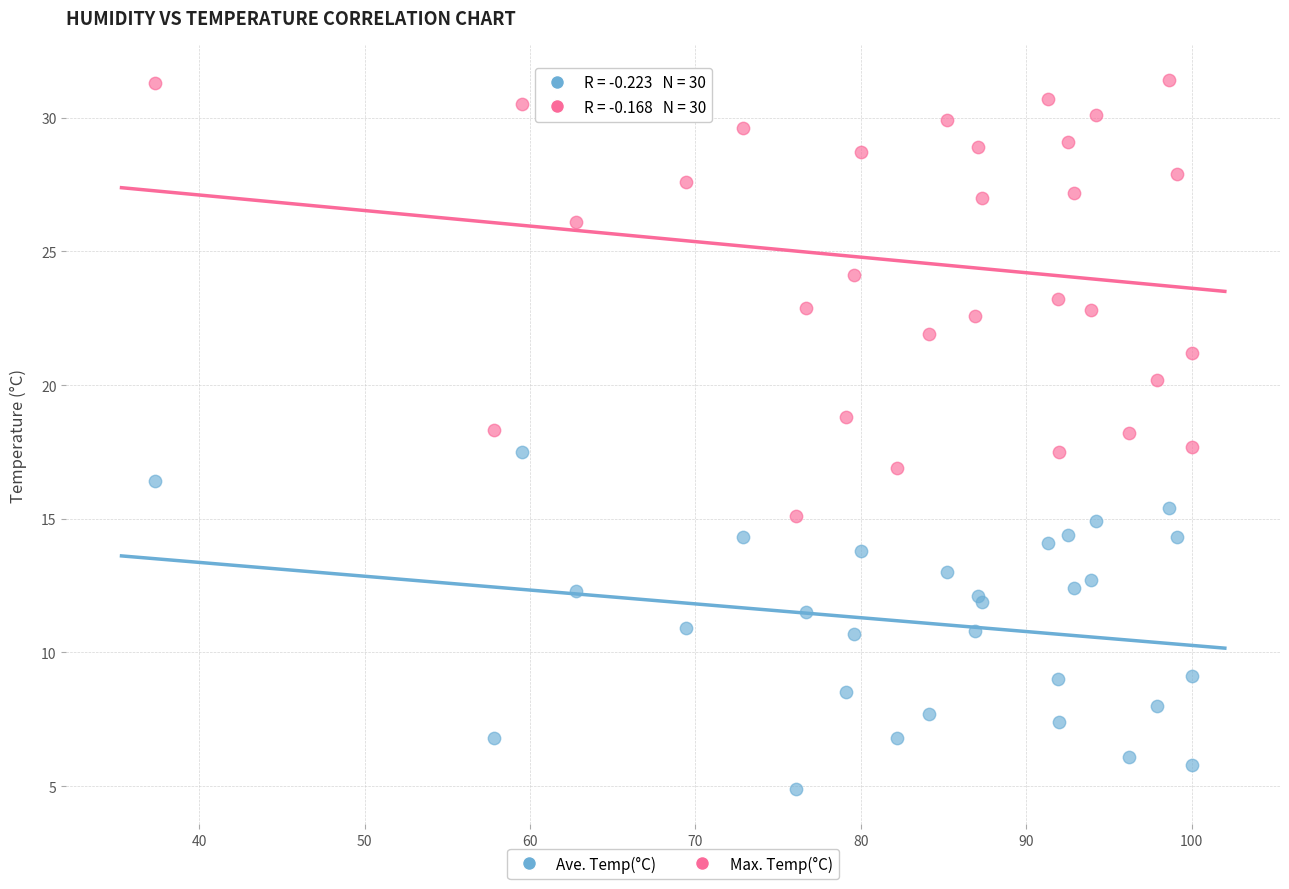

Which series has the widest spread of Y values?

Max. Temp(°C)